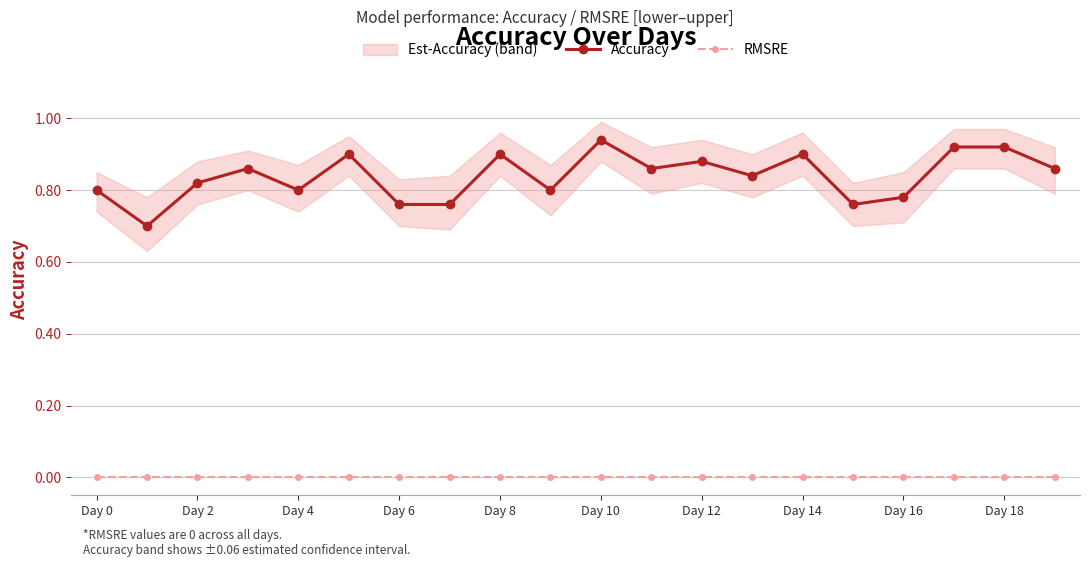

The Accuracy series shows 1.4 at Day 2. True or false?

False